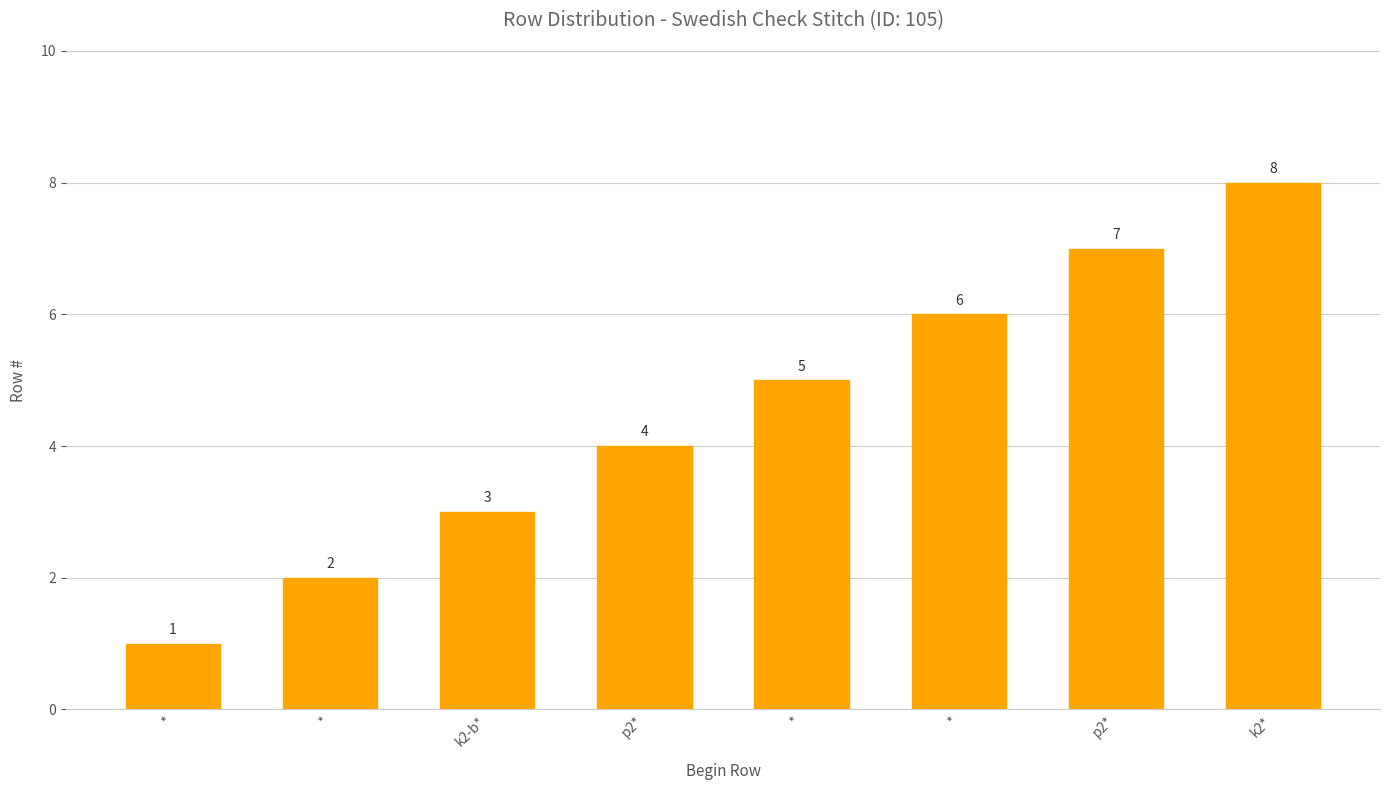

What is the ratio of the value at k2* to the value at p2*?

2.0